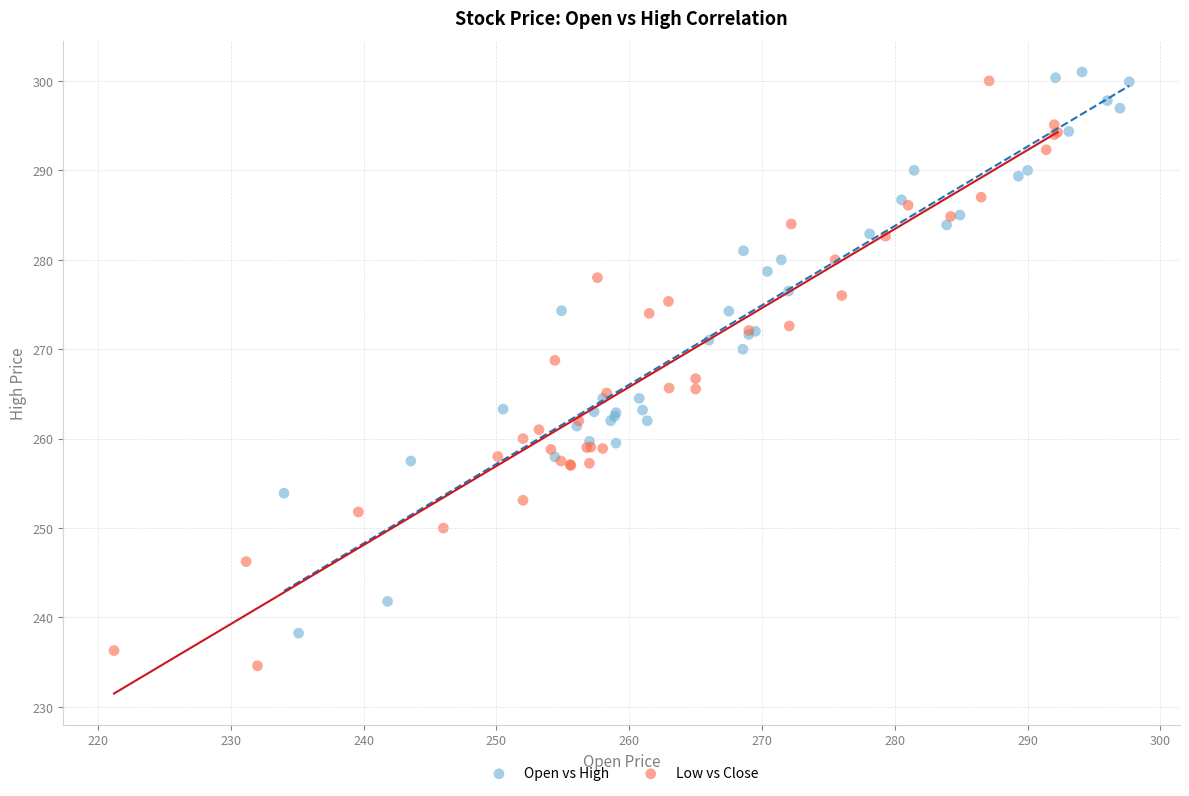

Which series reaches the minimum Y coordinate?

Low vs Close